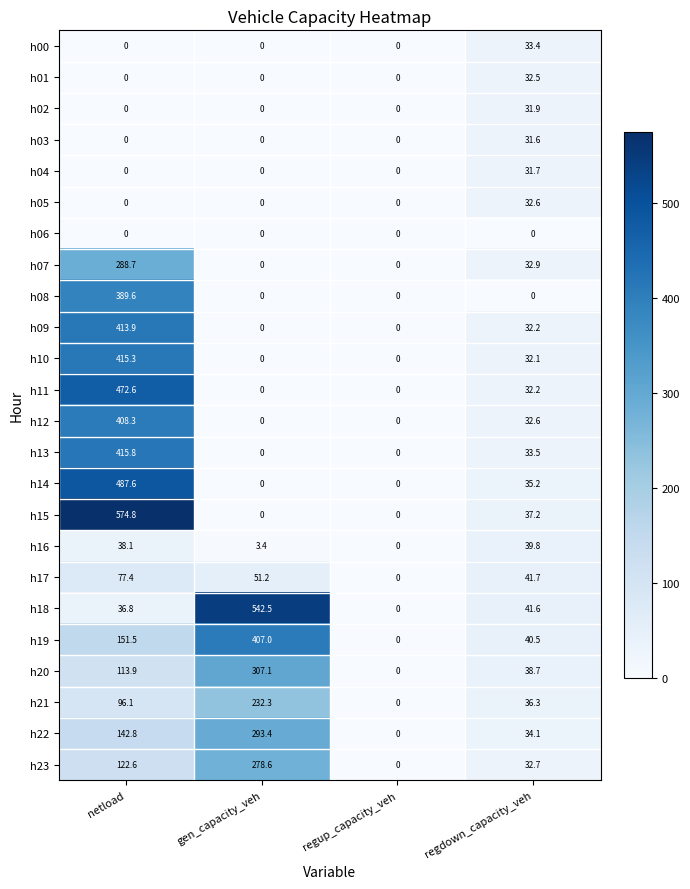

What is the maximum value for h22?

293.4